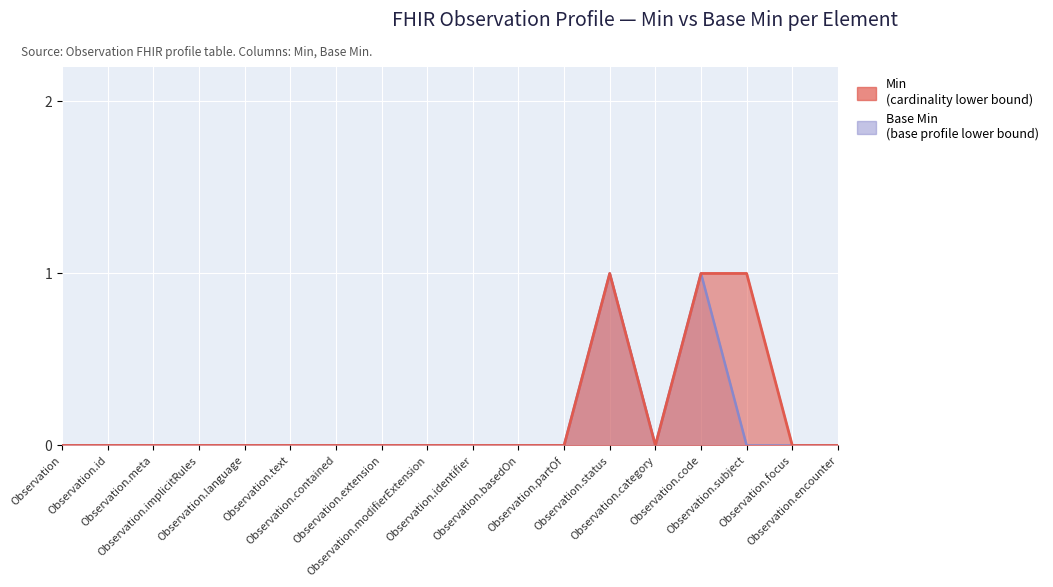

True or false: Base Min and Min intersect in this chart.

False